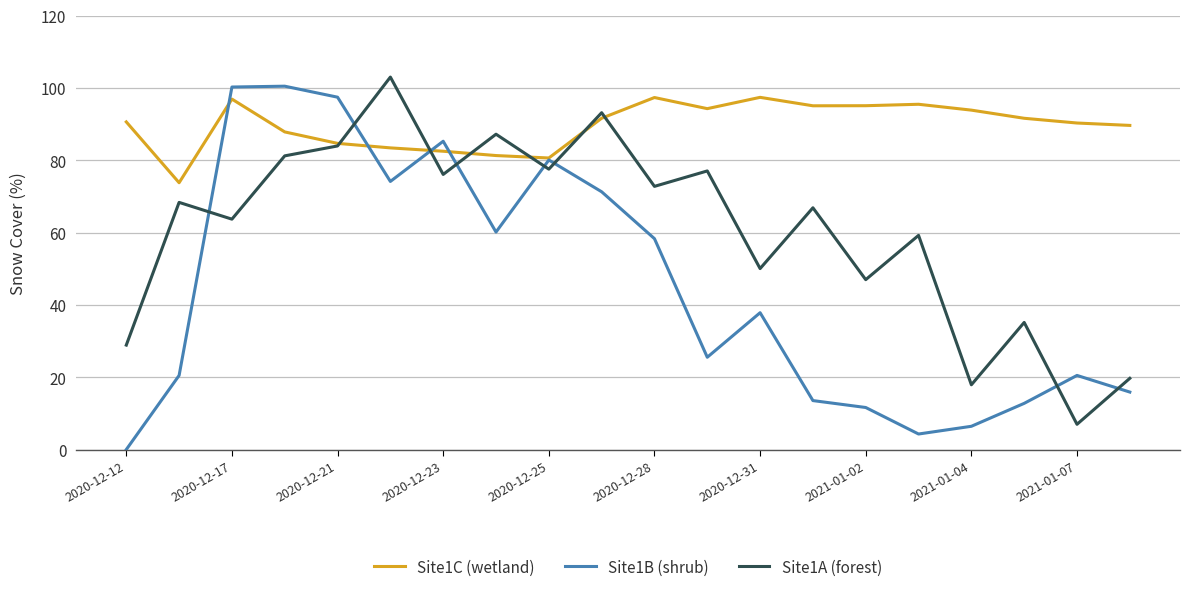

What is the highest value of the Site1B (shrub) series?

100.5